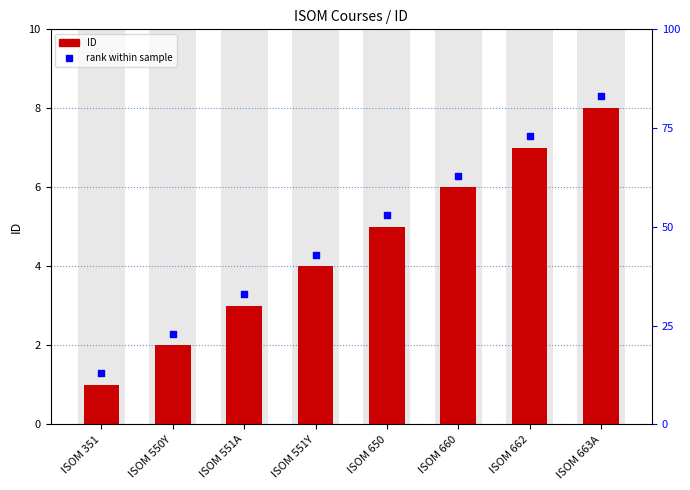

Approximately how many times larger is the value at ISOM 551Y compared to ISOM 550Y?

2.0